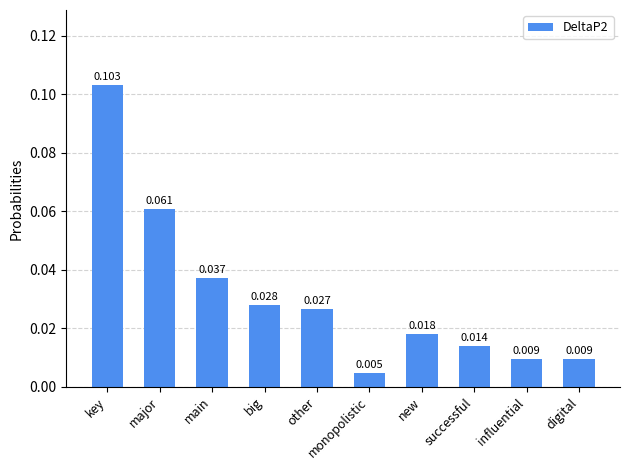

How many bars are there in total?

10